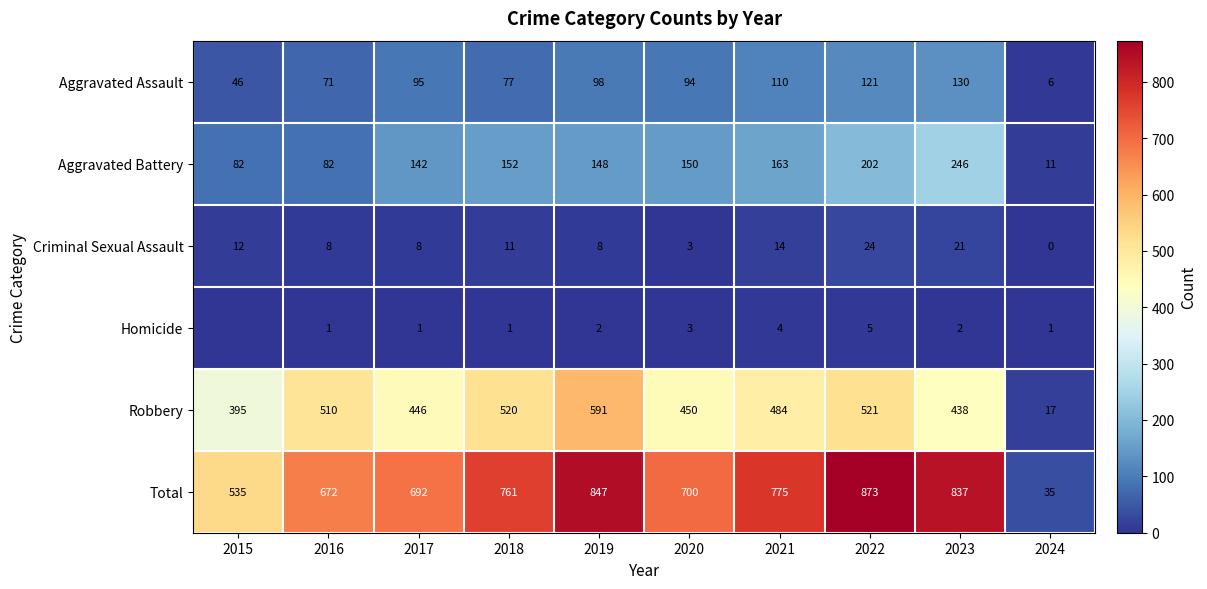

At which label is Robbery closest to 304?

2015